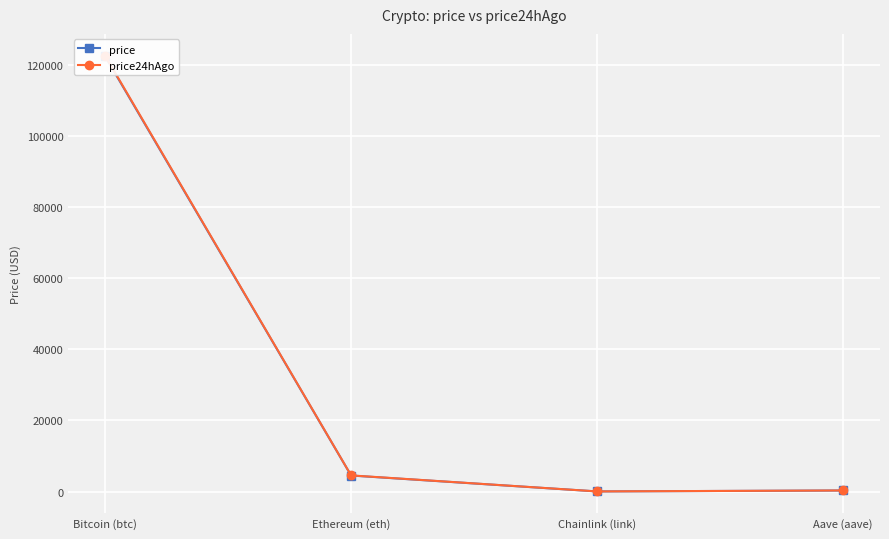

What is the difference between the second highest and minimum values in the price24hAgo series?

4505.9